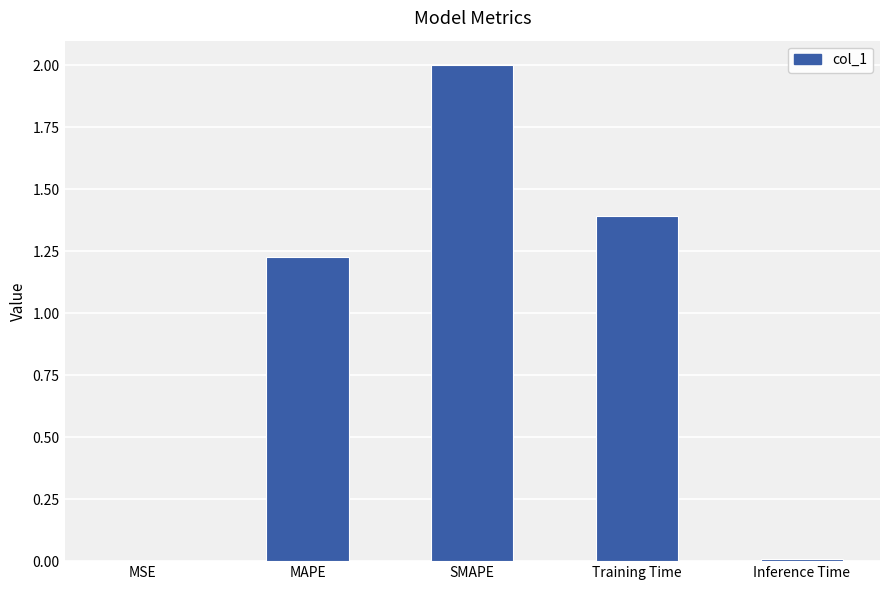

Where is the data nearest to the value 1?

MAPE